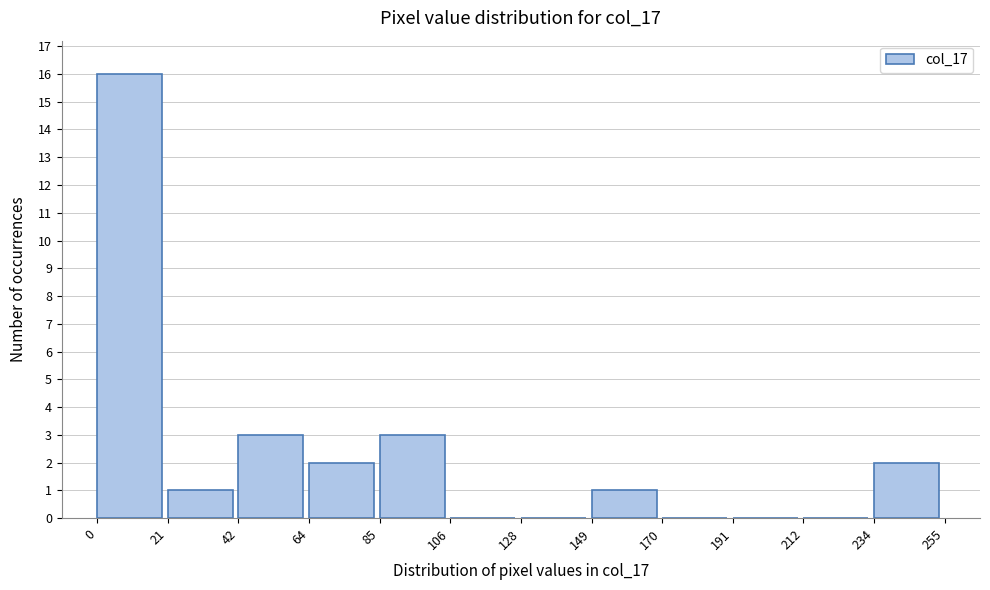

Reading left to right, list every bar in this chart as the range it spans on the x-axis followed by its height. The values are not printed on the chart, so give them approximately, as read against the axis.

0 to 21: 16
21 to 42: 1
42 to 64: 3
64 to 85: 2
85 to 106: 3
106 to 128: 0
128 to 149: 0
149 to 170: 1
170 to 191: 0
191 to 212: 0
212 to 234: 0
234 to 255: 2